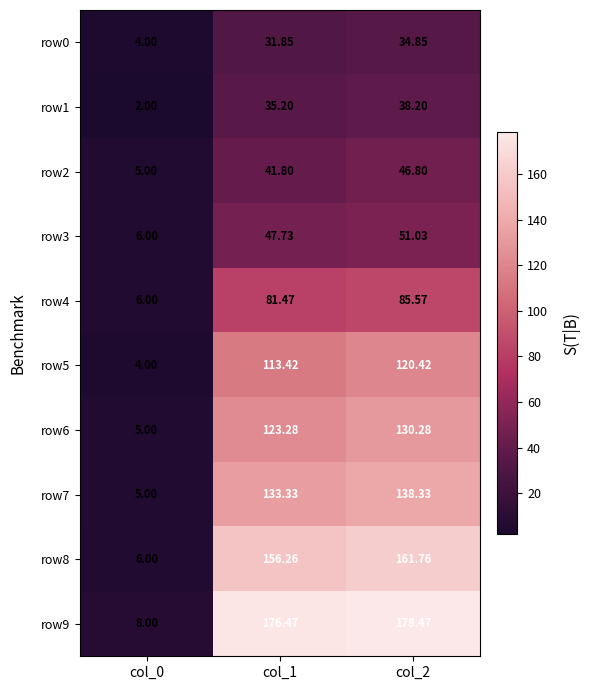

Is the value of row6 at col_1 greater than the value of row0 at col_0?

Yes